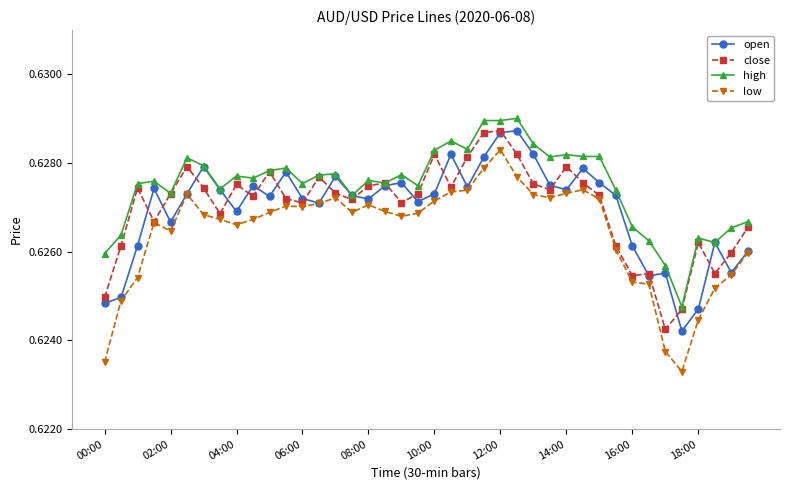

Which series has the widest spread of values?

low